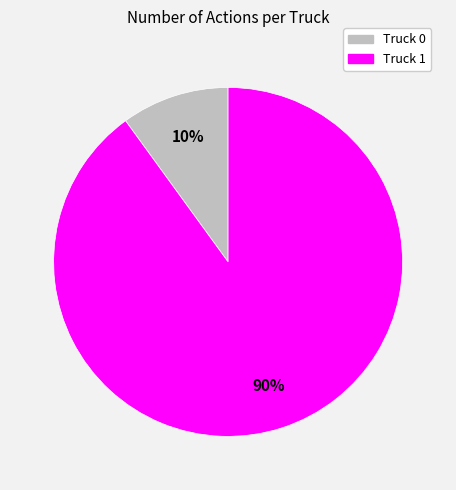

Which category has the biggest portion of the pie?

Truck 1